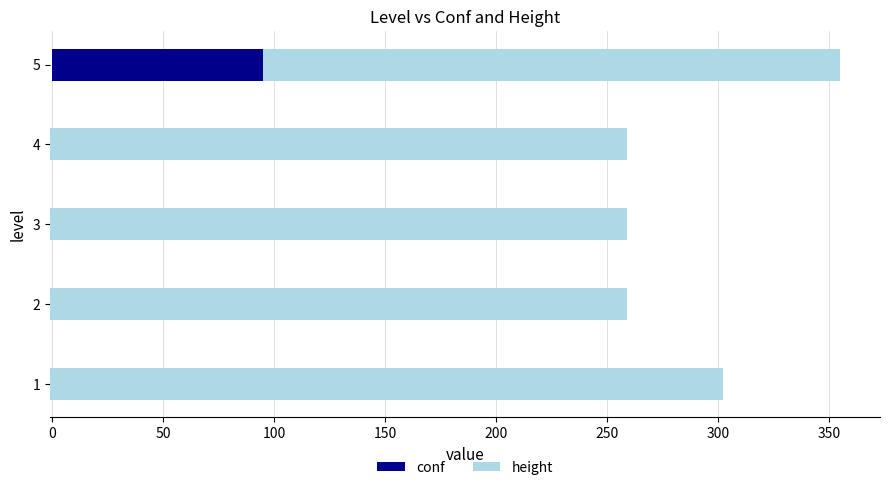

What is the maximum value for height?

303